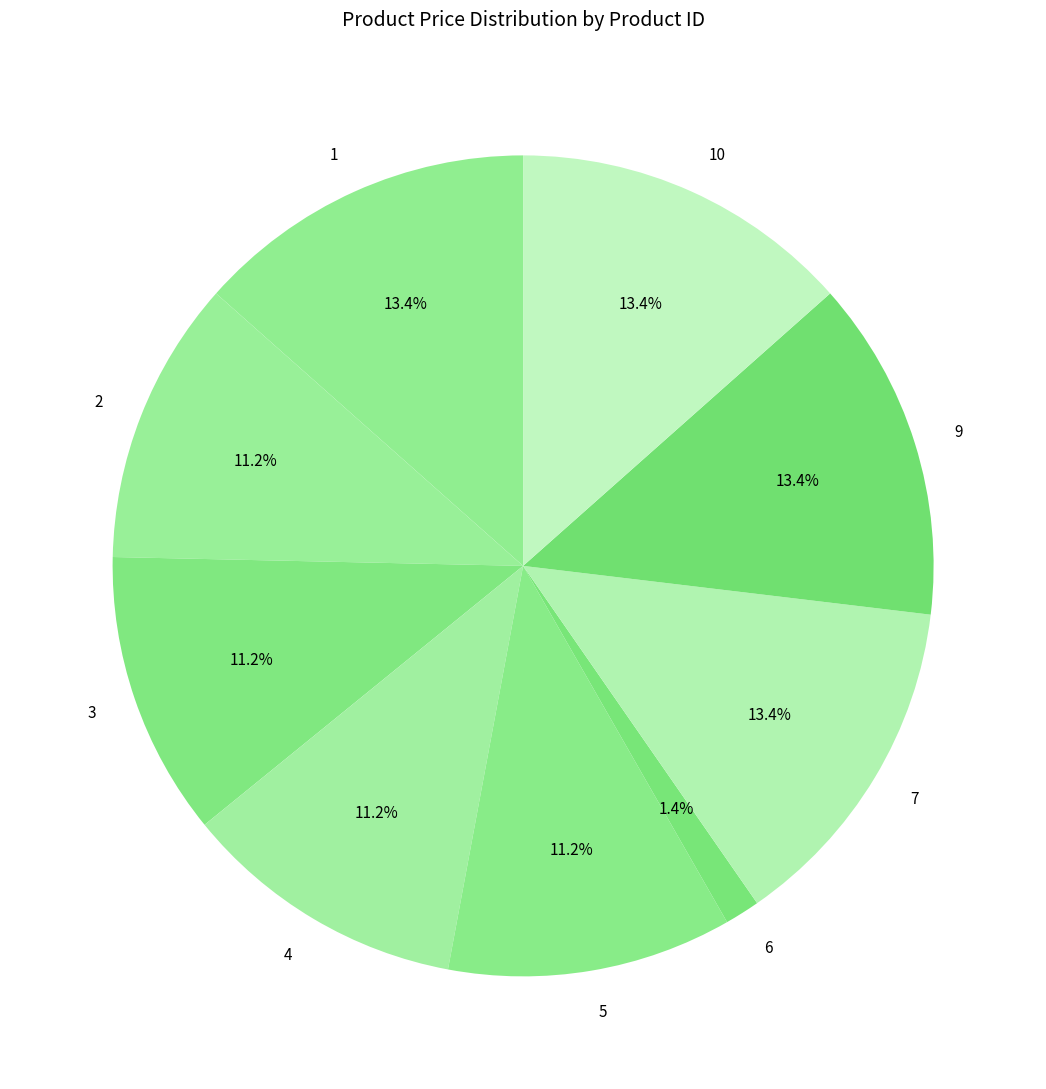

To the nearest percent, what portion does 3 represent?

11%